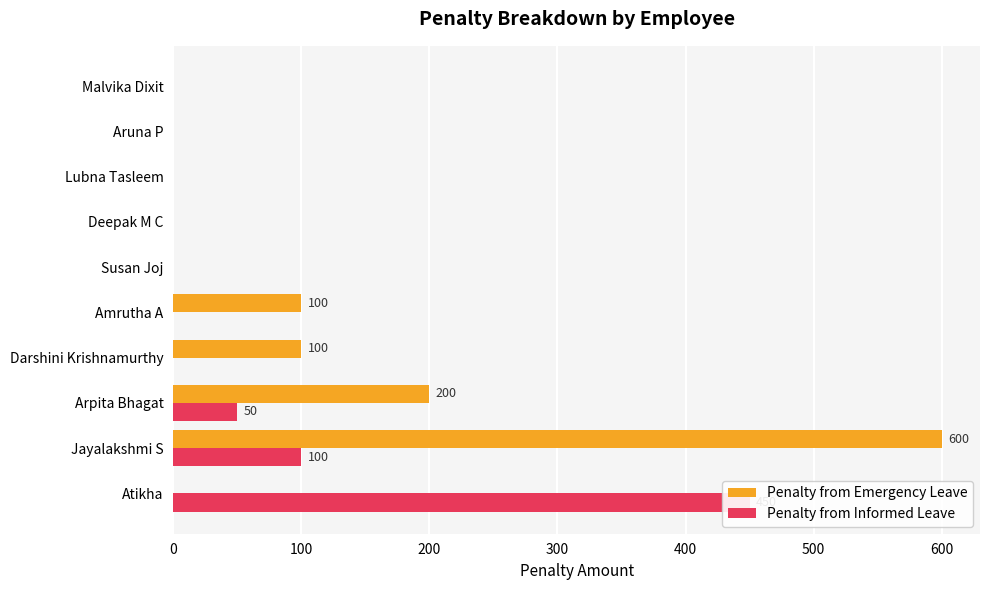

Where is Penalty from Emergency Leave nearest to the value 300?

Arpita Bhagat